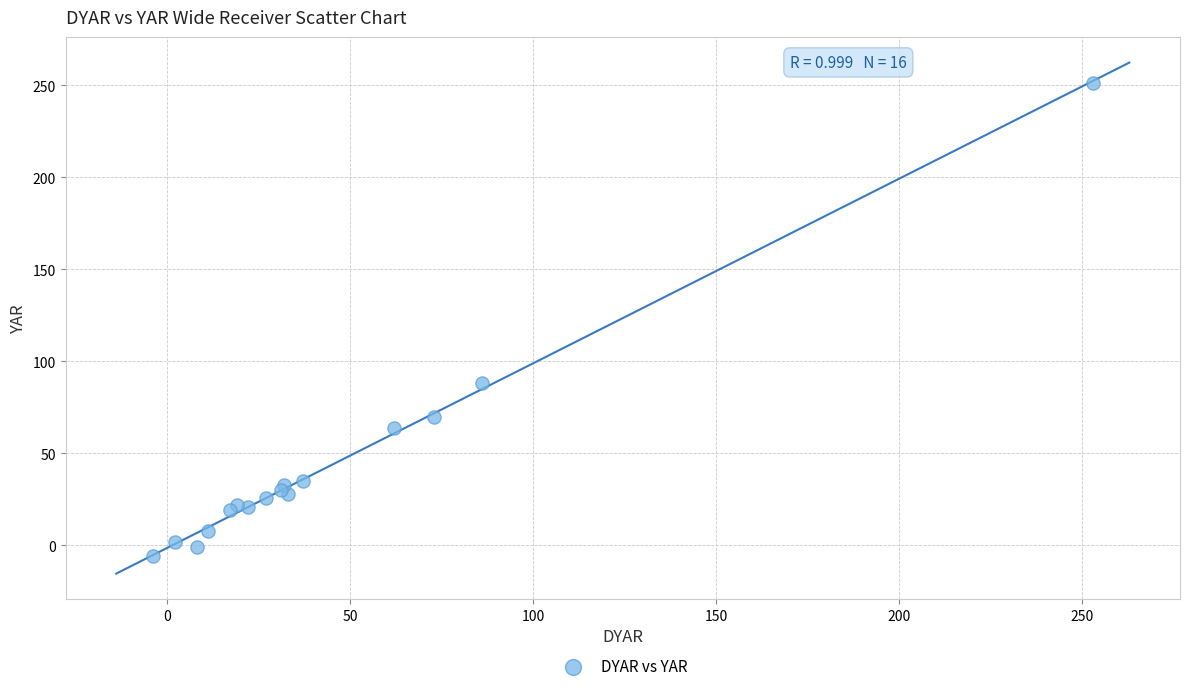

What Y value in the scatter plot is closest to 122?

88